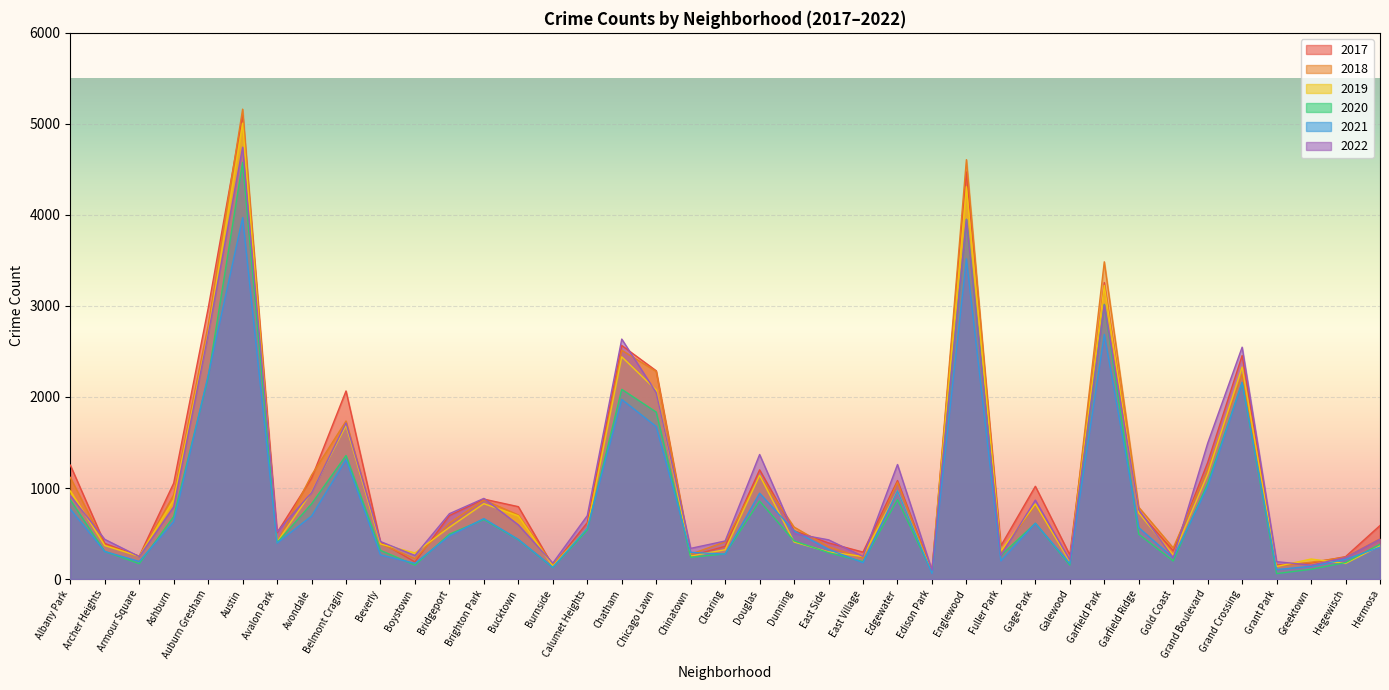

Reading right to left, what are all the values shown in this chart?

2017: Hermosa=588	Hegewisch=246	Greektown=176	Grant Park=154	Grand Crossing=2456	Grand Boulevard=1281	Gold Coast=311	Garfield Ridge=742	Garfield Park=3257	Galewood=265	Gage Park=1019	Fuller Park=365	Englewood=4472	Edison Park=87	Edgewater=1082	East Village=296	East Side=397	Dunning=531	Douglas=1200	Clearing=360	Chinatown=253	Chicago Lawn=2288	Chatham=2566	Calumet Heights=620	Burnside=145	Bucktown=795	Brighton Park=878	Bridgeport=697	Boystown=188	Beverly=404	Belmont Cragin=2066	Avondale=1107	Avalon Park=509	Austin=5095	Auburn Gresham=2973	Ashburn=1053	Armour Square=251	Archer Heights=391	Albany Park=1252
2019: Hermosa=365	Hegewisch=171	Greektown=220	Grant Park=138	Grand Crossing=2328	Grand Boulevard=1153	Gold Coast=261	Garfield Ridge=728	Garfield Park=3226	Galewood=189	Gage Park=825	Fuller Park=308	Englewood=4310	Edison Park=76	Edgewater=972	East Village=248	East Side=298	Dunning=407	Douglas=1140	Clearing=322	Chinatown=253	Chicago Lawn=2076	Chatham=2441	Calumet Heights=561	Burnside=142	Bucktown=694	Brighton Park=828	Bridgeport=568	Boystown=287	Beverly=385	Belmont Cragin=1687	Avondale=957	Avalon Park=405	Austin=5008	Auburn Gresham=2700	Ashburn=872	Armour Square=249	Archer Heights=368	Albany Park=968
2021: Hermosa=350	Hegewisch=217	Greektown=140	Grant Park=104	Grand Crossing=2160	Grand Boulevard=1015	Gold Coast=233	Garfield Ridge=565	Garfield Park=2688	Galewood=170	Gage Park=613	Fuller Park=200	Englewood=3518	Edison Park=62	Edgewater=970	East Village=180	East Side=325	Dunning=530	Douglas=943	Clearing=274	Chinatown=293	Chicago Lawn=1675	Chatham=1973	Calumet Heights=559	Burnside=130	Bucktown=435	Brighton Park=664	Bridgeport=474	Boystown=173	Beverly=265	Belmont Cragin=1312	Avondale=692	Avalon Park=395	Austin=3971	Auburn Gresham=2237	Ashburn=629	Armour Square=193	Archer Heights=303	Albany Park=767
2022: Hermosa=438	Hegewisch=236	Greektown=153	Grant Park=191	Grand Crossing=2547	Grand Boulevard=1492	Gold Coast=235	Garfield Ridge=761	Garfield Park=3011	Galewood=209	Gage Park=867	Fuller Park=260	Englewood=3950	Edison Park=99	Edgewater=1258	East Village=248	East Side=431	Dunning=500	Douglas=1368	Clearing=418	Chinatown=337	Chicago Lawn=2048	Chatham=2636	Calumet Heights=696	Burnside=175	Bucktown=595	Brighton Park=886	Bridgeport=718	Boystown=259	Beverly=412	Belmont Cragin=1714	Avondale=949	Avalon Park=519	Austin=4744	Auburn Gresham=2685	Ashburn=793	Armour Square=247	Archer Heights=436	Albany Park=918
2018: Hermosa=442	Hegewisch=240	Greektown=185	Grant Park=141	Grand Crossing=2250	Grand Boulevard=1205	Gold Coast=342	Garfield Ridge=789	Garfield Park=3485	Galewood=201	Gage Park=816	Fuller Park=289	Englewood=4607	Edison Park=75	Edgewater=1064	East Village=230	East Side=354	Dunning=571	Douglas=1131	Clearing=409	Chinatown=273	Chicago Lawn=2281	Chatham=2513	Calumet Heights=554	Burnside=160	Bucktown=704	Brighton Park=869	Bridgeport=616	Boystown=224	Beverly=386	Belmont Cragin=1736	Avondale=1142	Avalon Park=401	Austin=5162	Auburn Gresham=2787	Ashburn=924	Armour Square=248	Archer Heights=374	Albany Park=1117
2020: Hermosa=382	Hegewisch=181	Greektown=107	Grant Park=60	Grand Crossing=2158	Grand Boulevard=1052	Gold Coast=198	Garfield Ridge=493	Garfield Park=3018	Galewood=154	Gage Park=612	Fuller Park=259	Englewood=3952	Edison Park=75	Edgewater=873	East Village=191	East Side=290	Dunning=419	Douglas=857	Clearing=276	Chinatown=239	Chicago Lawn=1834	Chatham=2084	Calumet Heights=538	Burnside=126	Bucktown=431	Brighton Park=654	Bridgeport=493	Boystown=153	Beverly=315	Belmont Cragin=1357	Avondale=826	Avalon Park=400	Austin=4578	Auburn Gresham=2213	Ashburn=686	Armour Square=169	Archer Heights=303	Albany Park=870